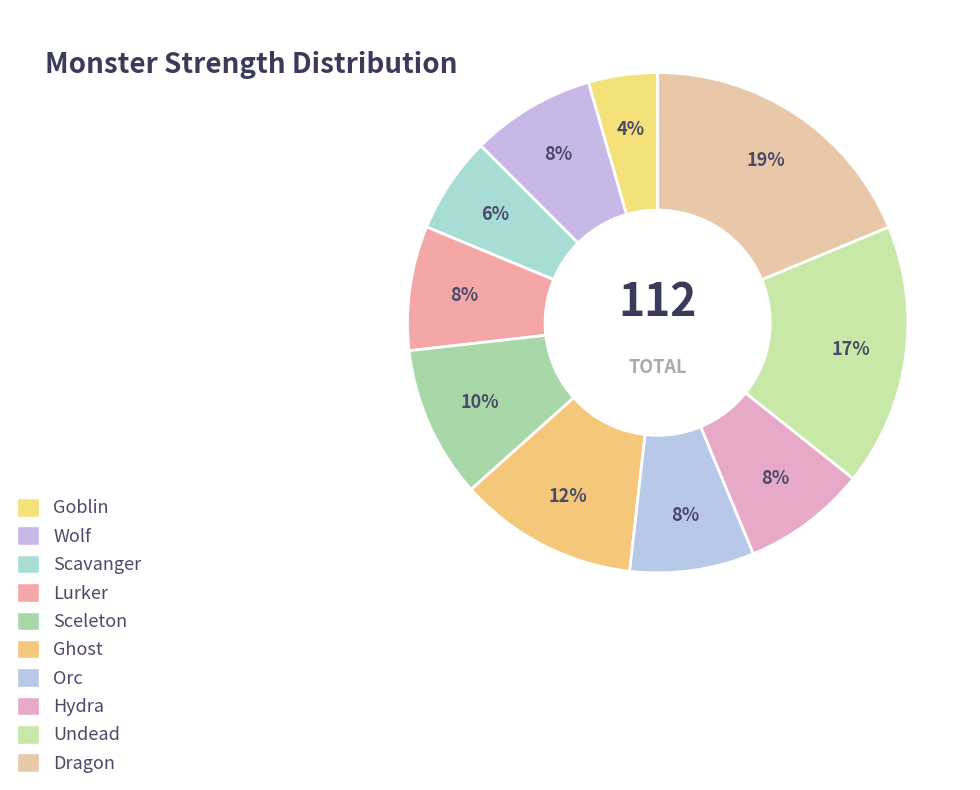

Does Orc account for over 50% of the chart?

No